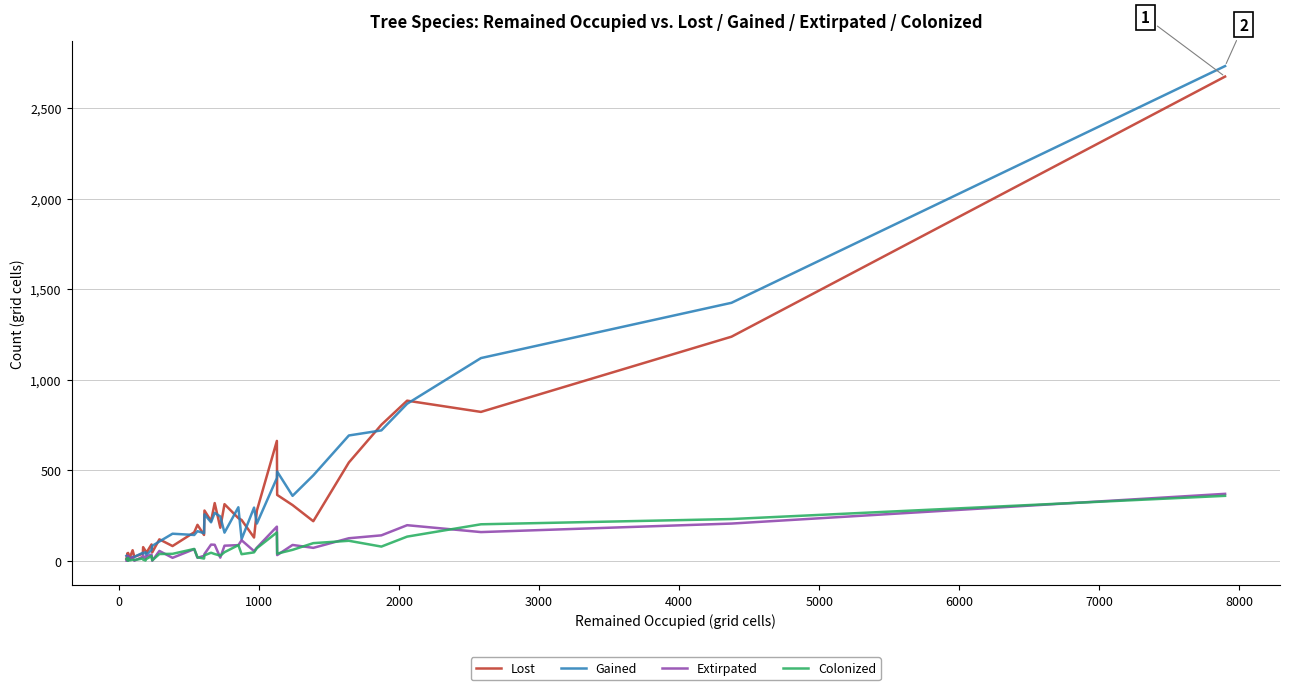

The Gained series shows 268 at 20. True or false?

False